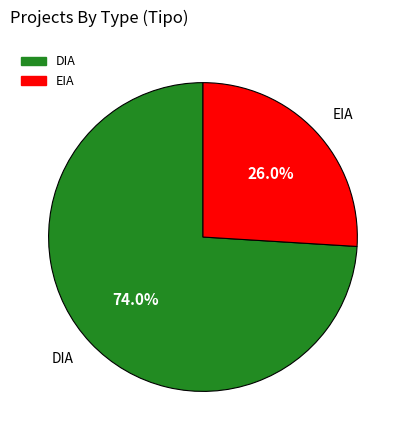

The EIA slice represents 26% of the pie. True or false?

True